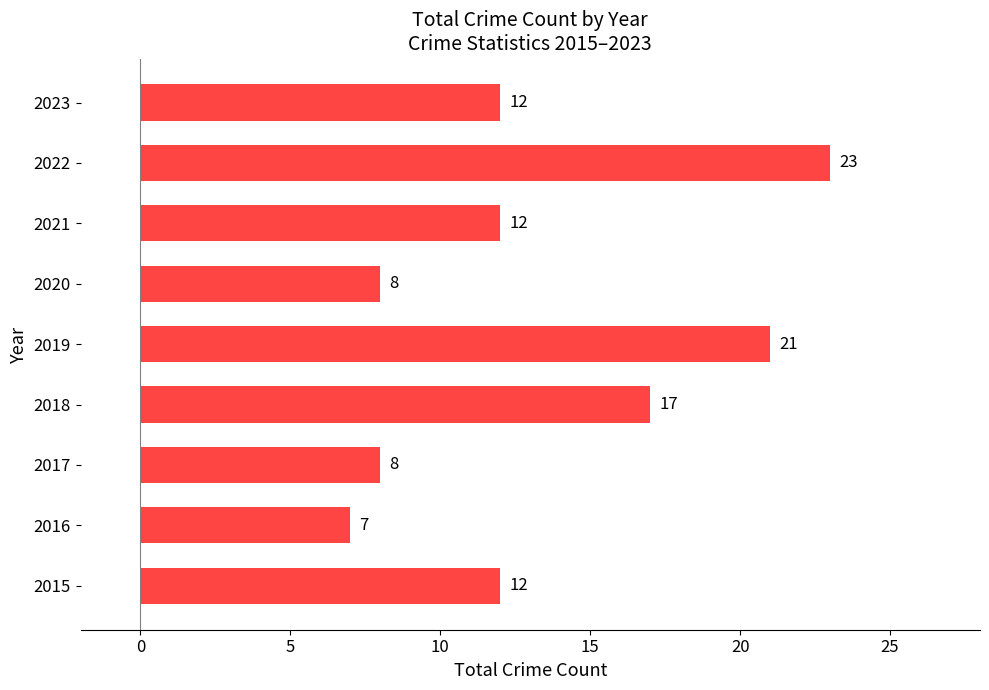

How many bars are there in total?

9